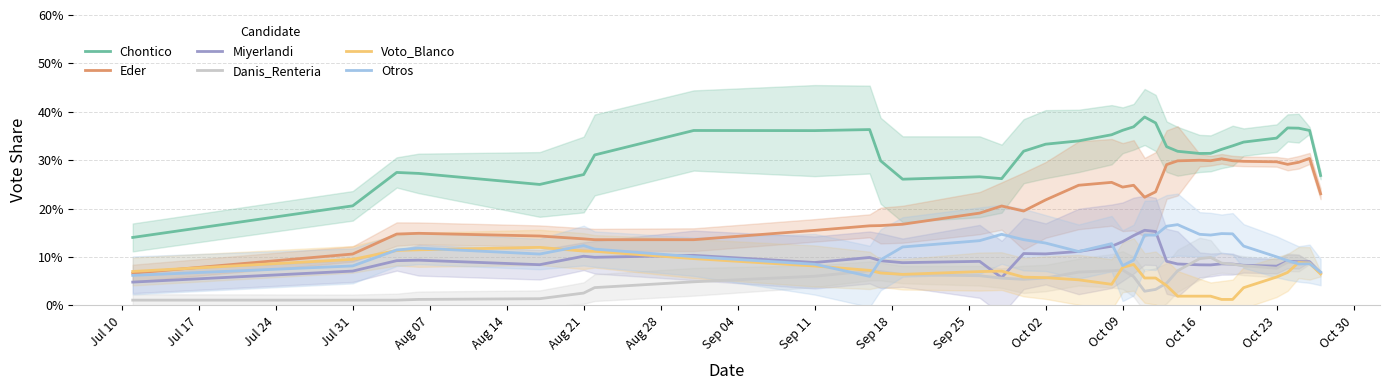

Does the chart have visible grid lines?

Yes